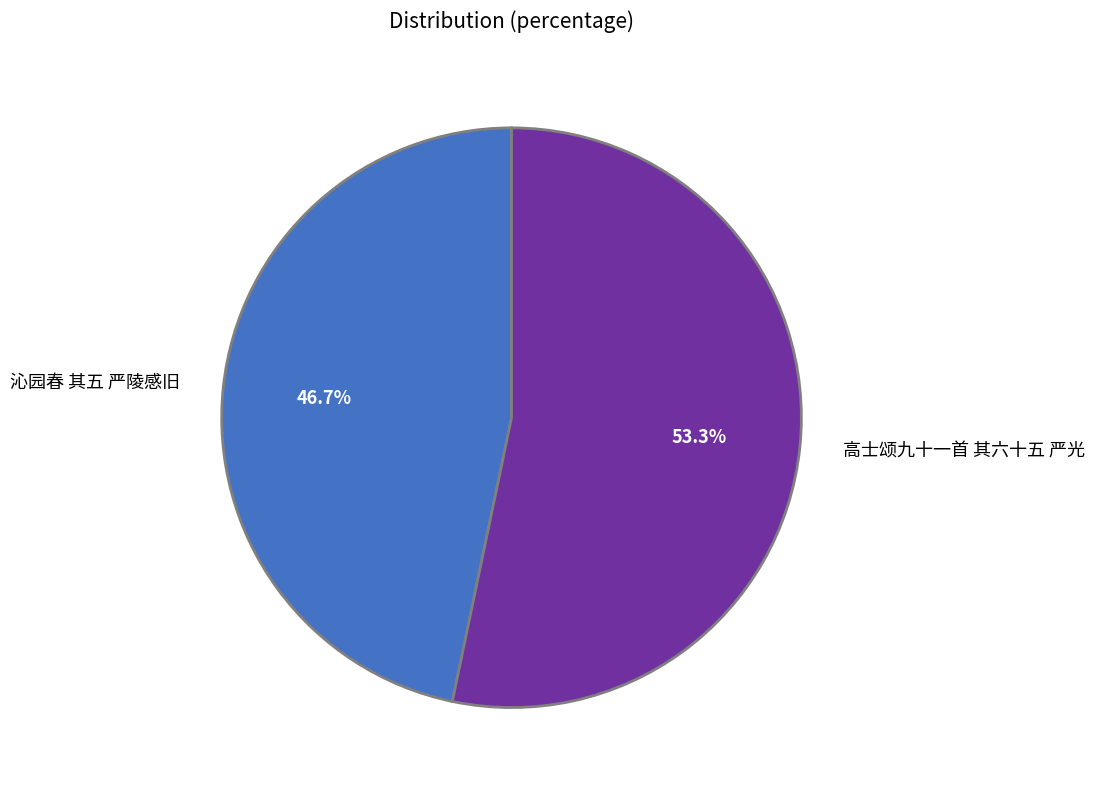

To the nearest percent, what is the difference between the largest and smallest slice percentages?

7%